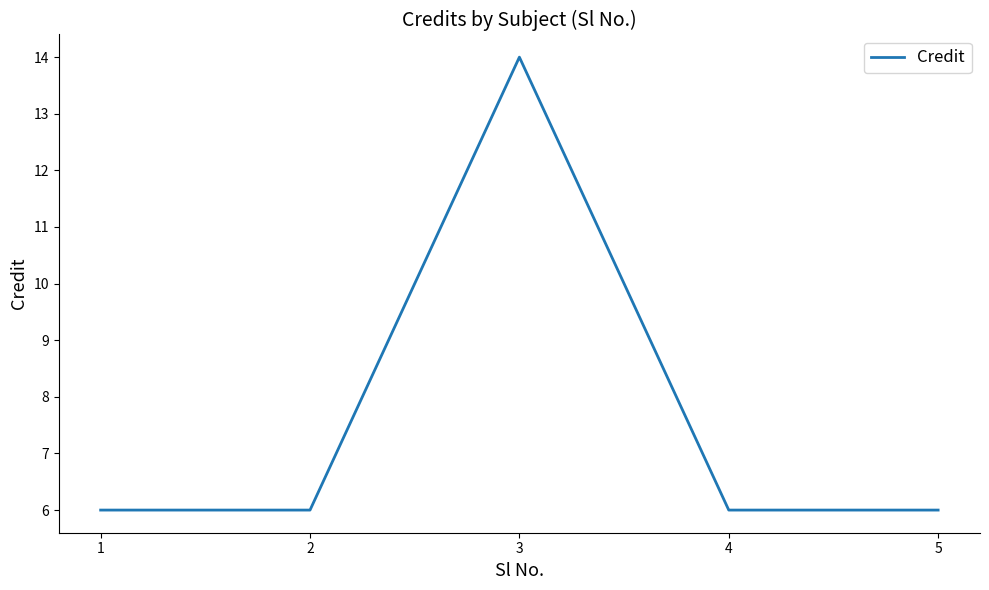

At which category does the data reach its first local peak?

3